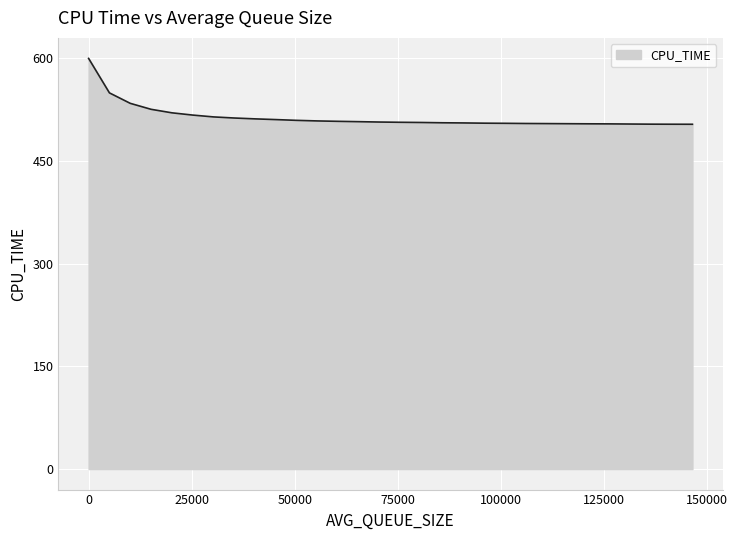

What is the difference between the maximum and minimum values?

96.1